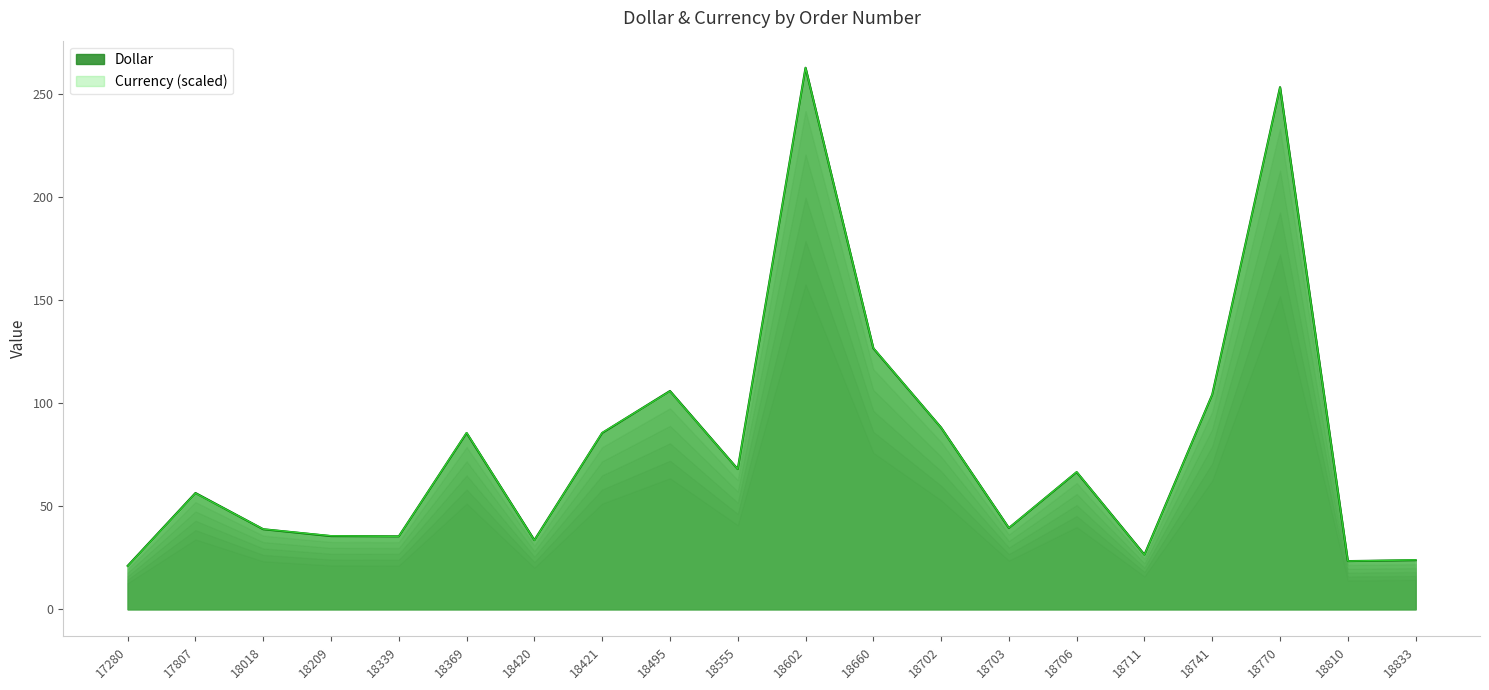

At how many categories does at least one series exceed 186?

2